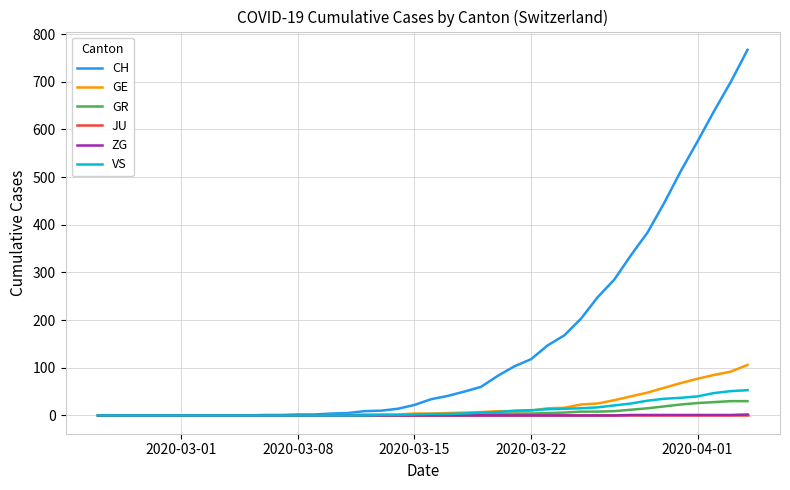

Which series has the largest total across all categories?

CH